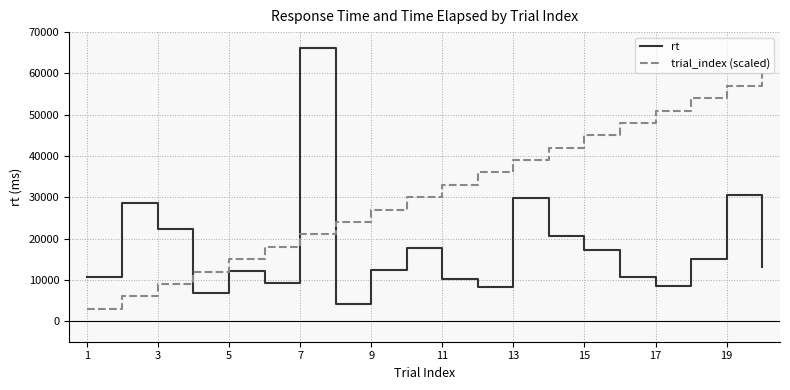

What is the highest value of the trial_index (scaled) series?

60000